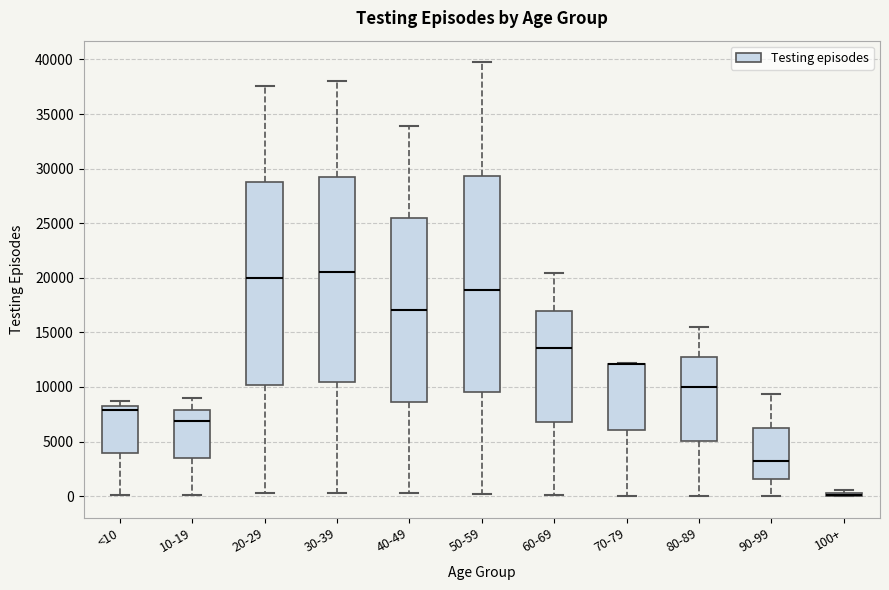

Comparing the boxes themselves (not the whiskers), which one is the tallest?

50-59